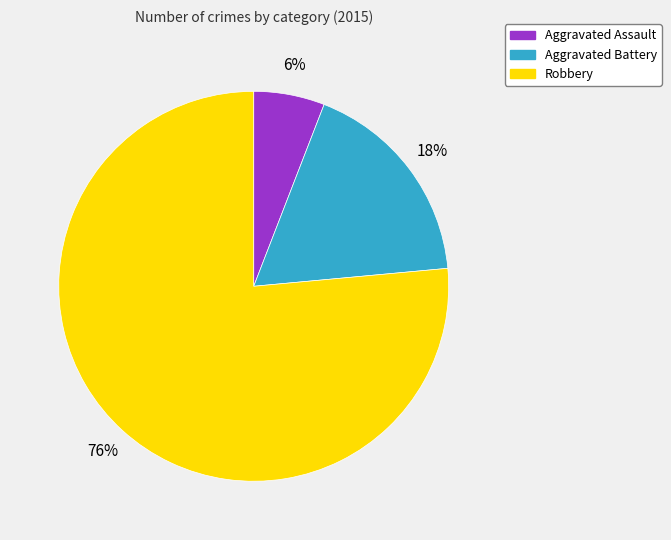

To the nearest percent, what is the average slice percentage?

33%